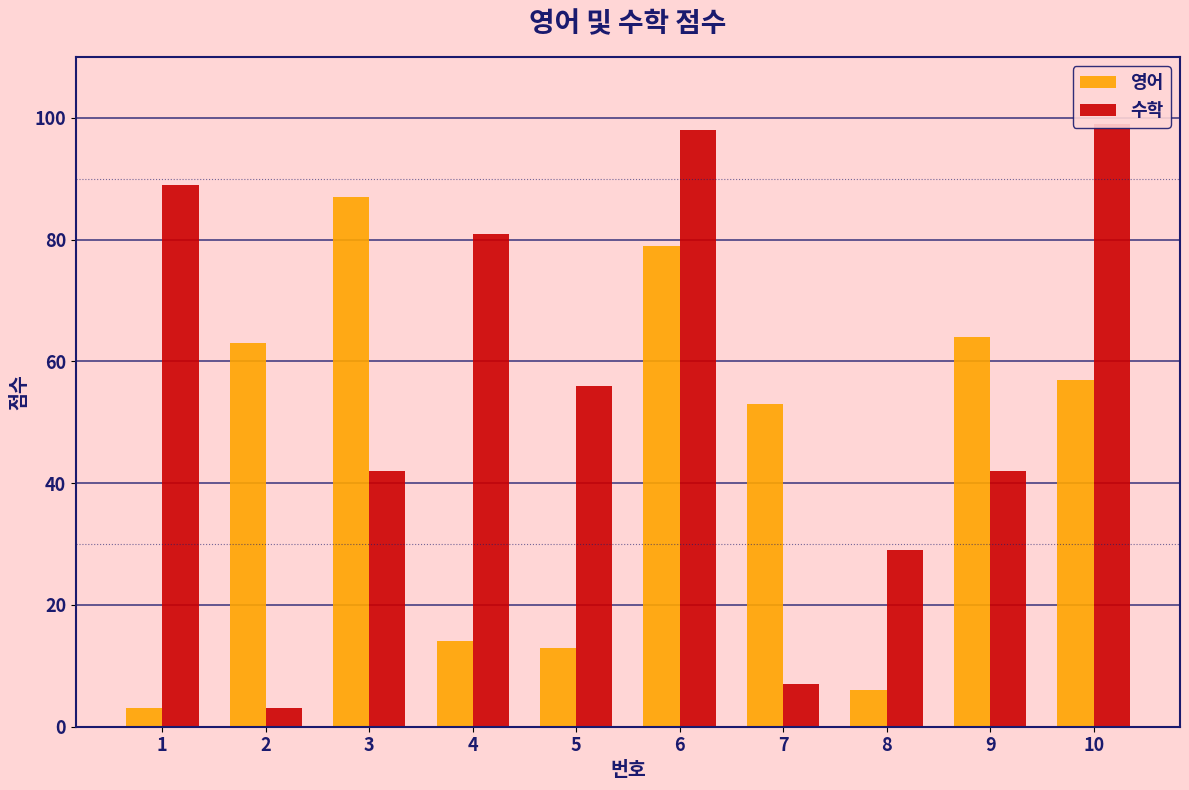

Which series has the largest total across all categories?

수학